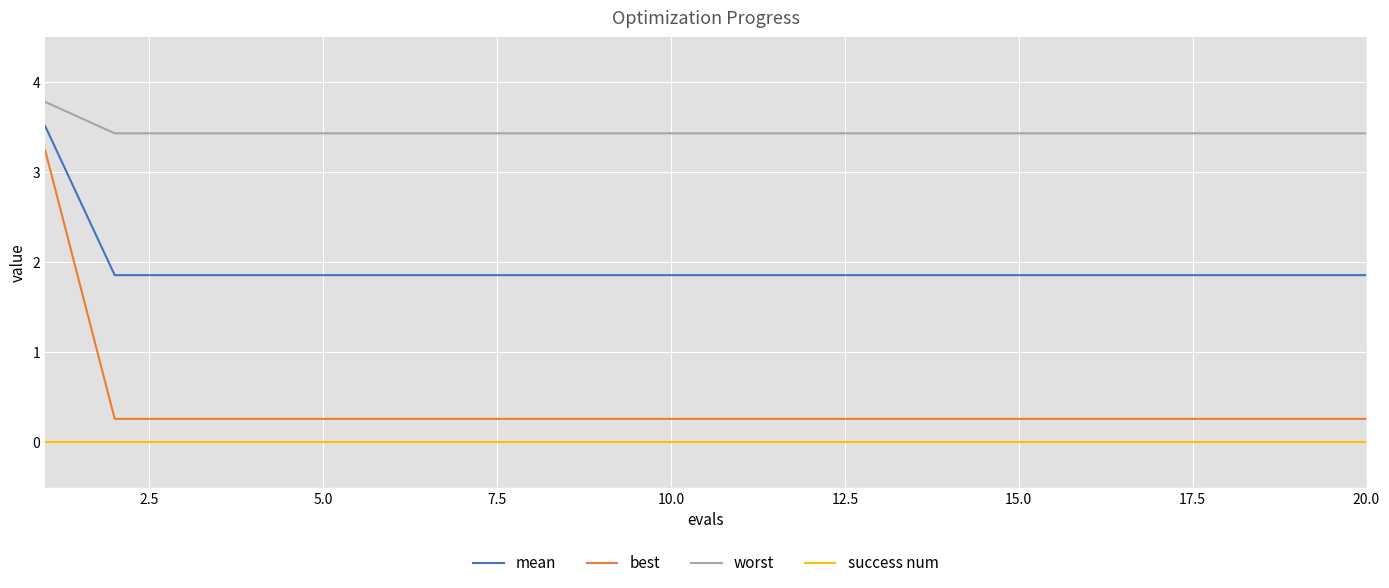

Read the worst value at 20.0.

3.4